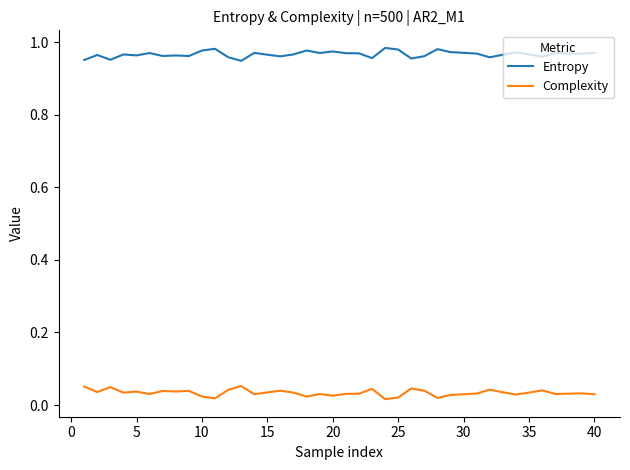

List the series in order of their peak value, highest first.

Entropy, Complexity